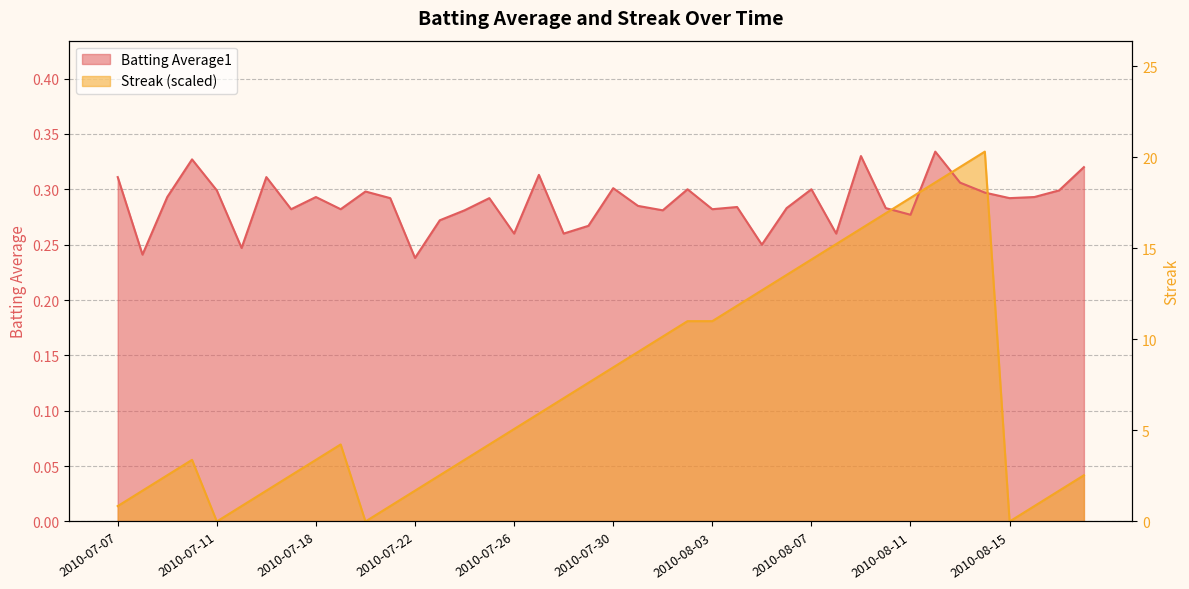

In Batting Average1, how many points are lower than both neighbors (excluding endpoints)?

13